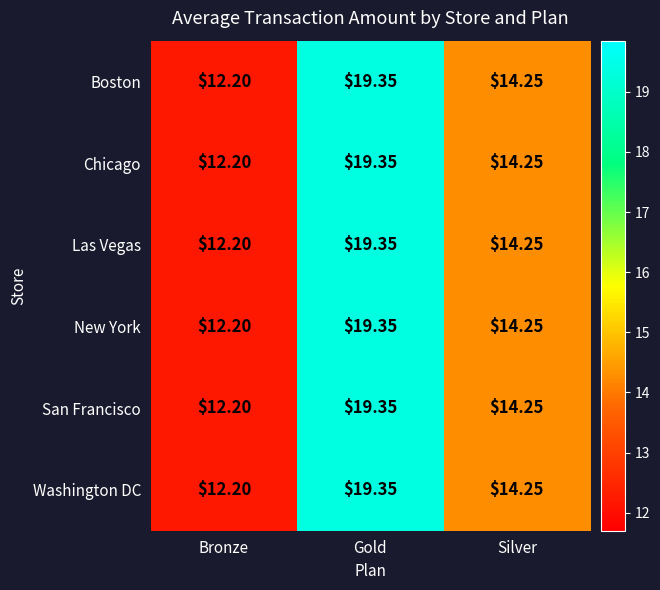

Rank the categories by San Francisco value from lowest to highest.

Bronze, Silver, Gold